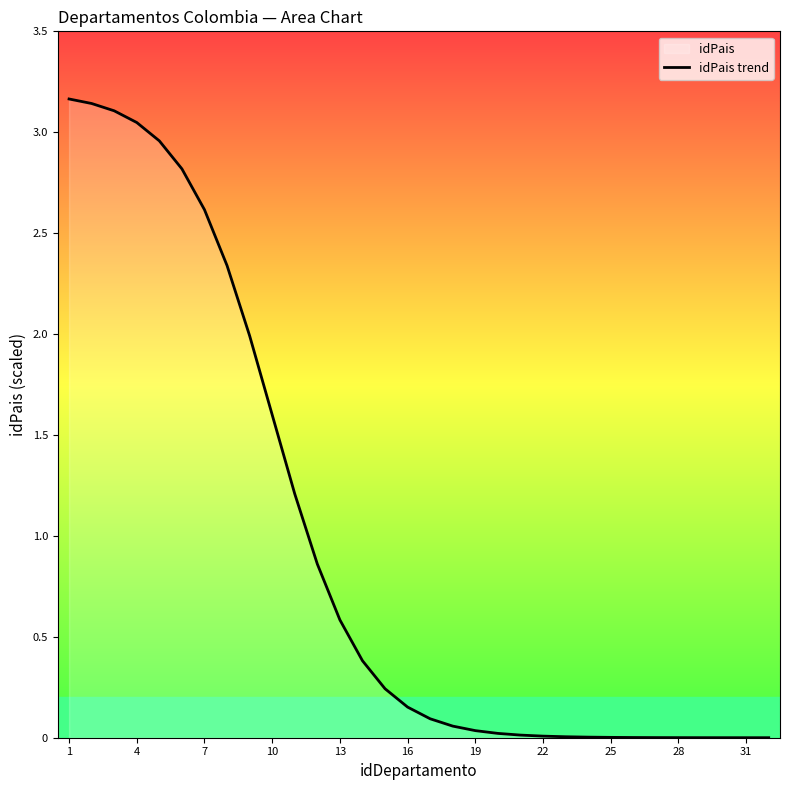

What is the difference between the second highest and second lowest values?

3.1